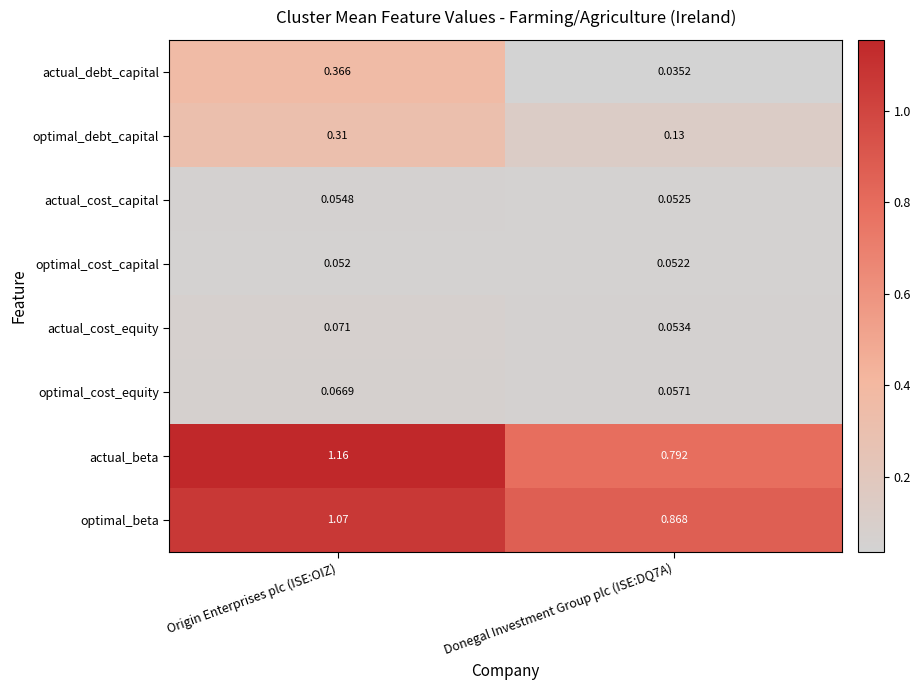

Which series has the largest total across all categories?

actual_beta